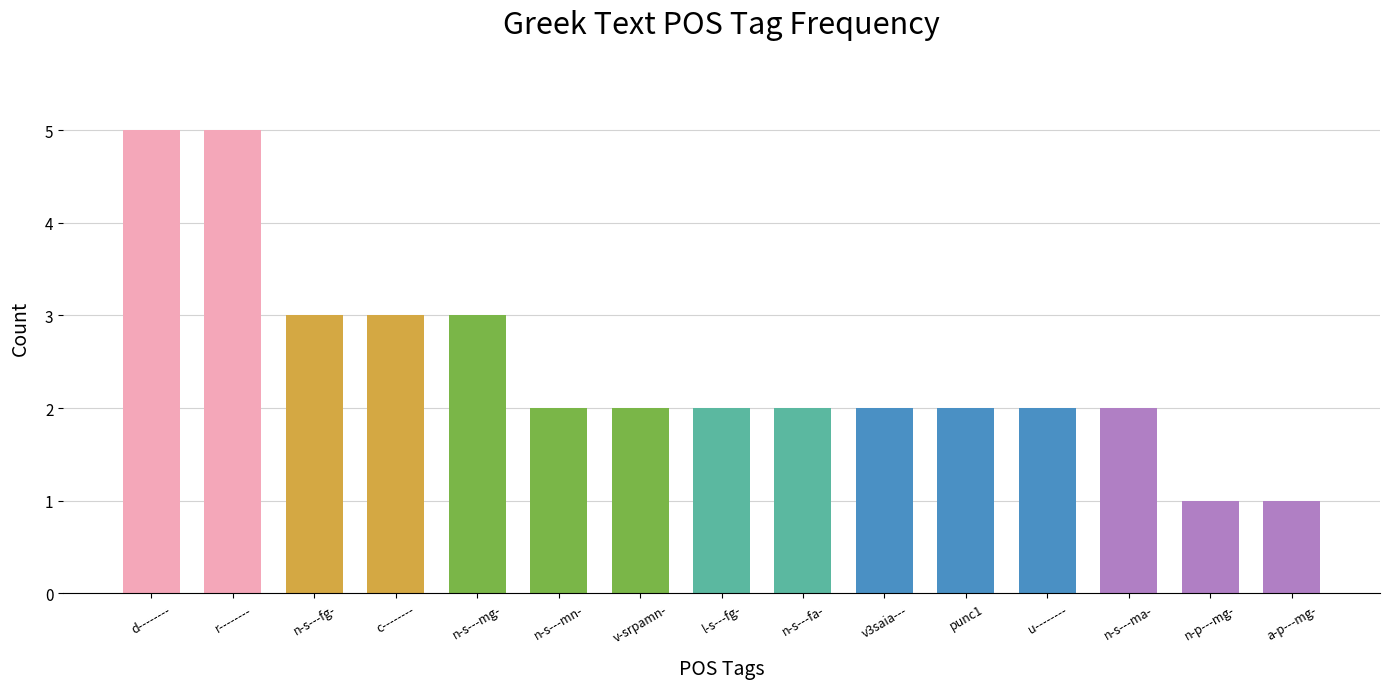

What position from the left is n-s---fg-?

3